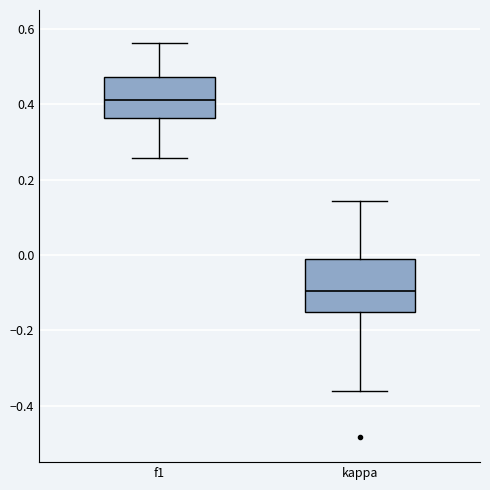

Reading left to right, transcribe this box plot: for each box, give where its median line is, the range the box spans, and where its two whiskers end, as read against the y-axis. The values are not printed on the chart, so give them approximately, as read against the axis.

f1: median 0.42, box 0.36 to 0.48, whiskers 0.26 to 0.56
kappa: median -0.10, box -0.16 to 0.00, whiskers -0.36 to 0.14